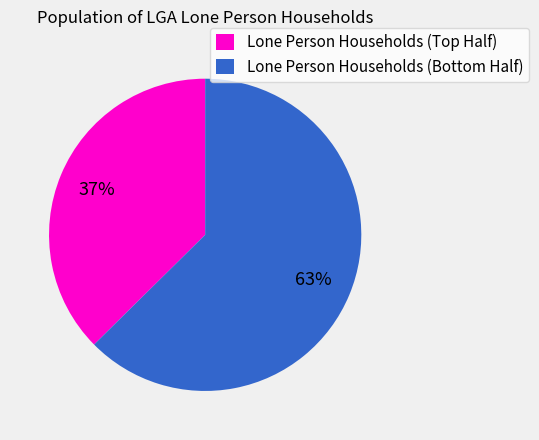

Rank the categories by value from lowest to highest.

Lone Person Households (Top Half), Lone Person Households (Bottom Half)